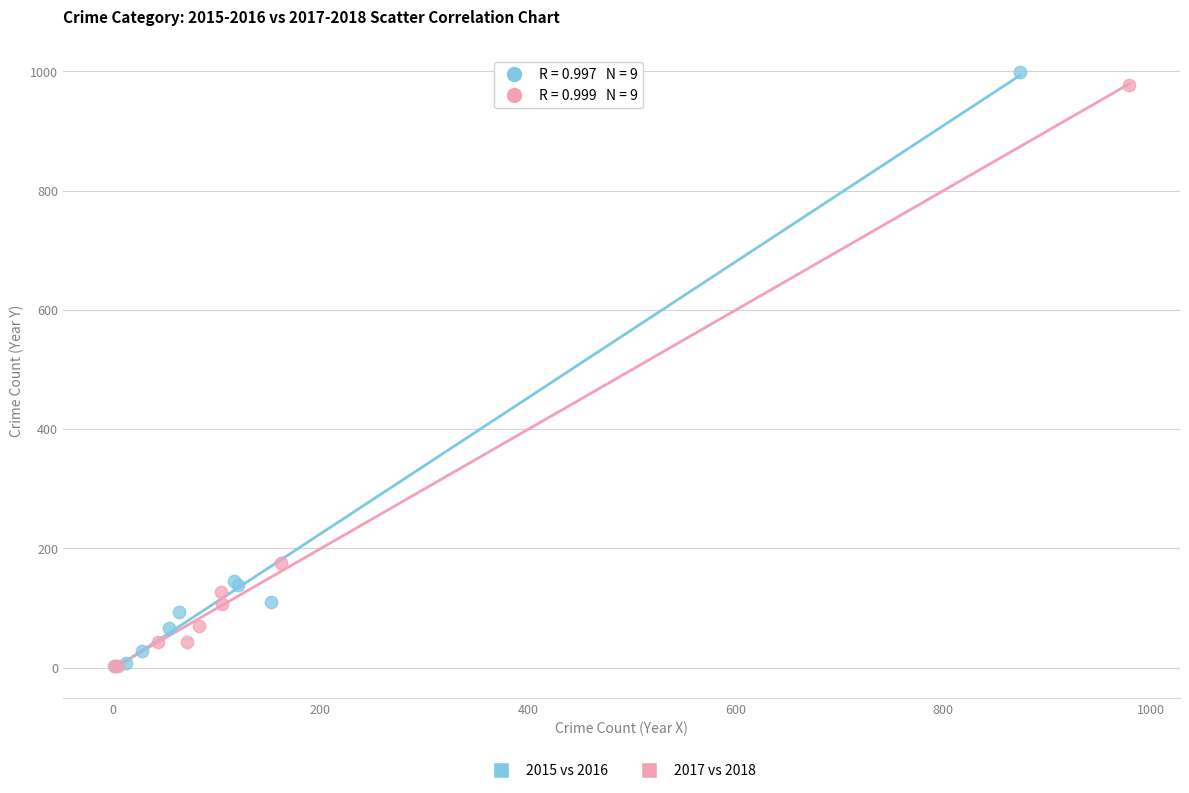

Which series has the largest Y range (max minus min)?

2015 vs 2016